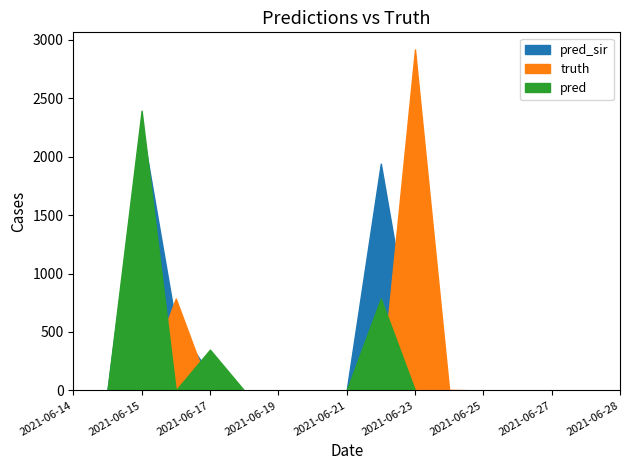

Where is the first local maximum for pred_sir?

2021-06-15